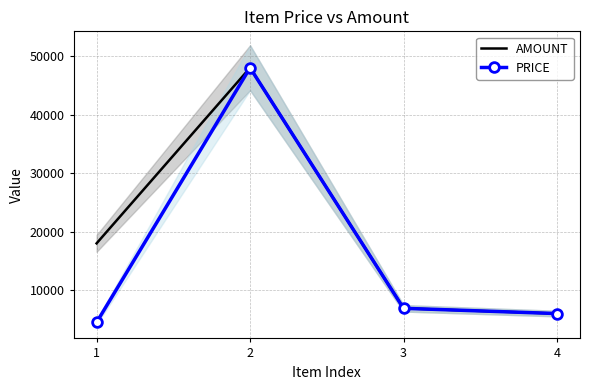

How many series are shown in this chart?

2